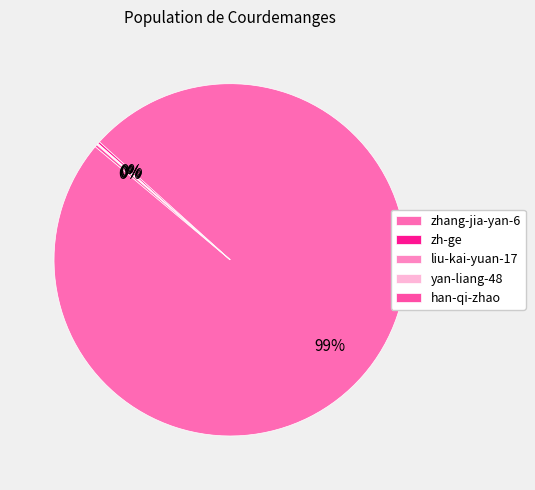

What is the total percentage of zhang-jia-yan-6 and yan-liang-48?

99.5%